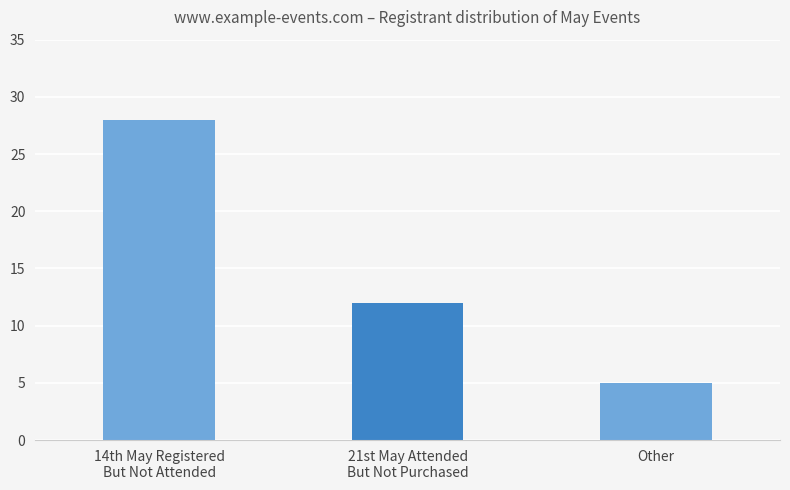

List the labels in order of value, smallest first.

Other, 21st May Attended
But Not Purchased, 14th May Registered
But Not Attended